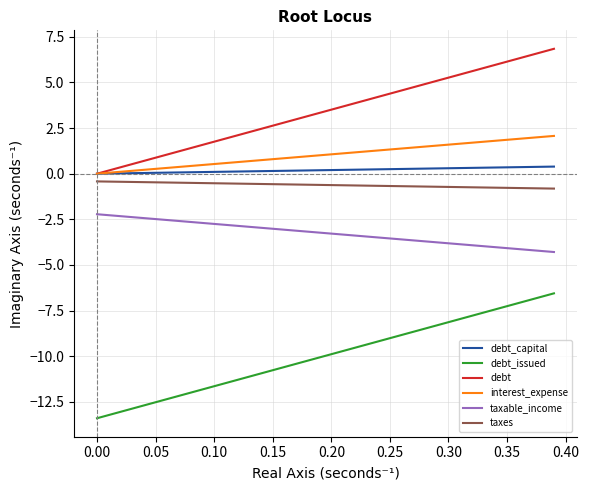

How many categories are shown in the chart?

40